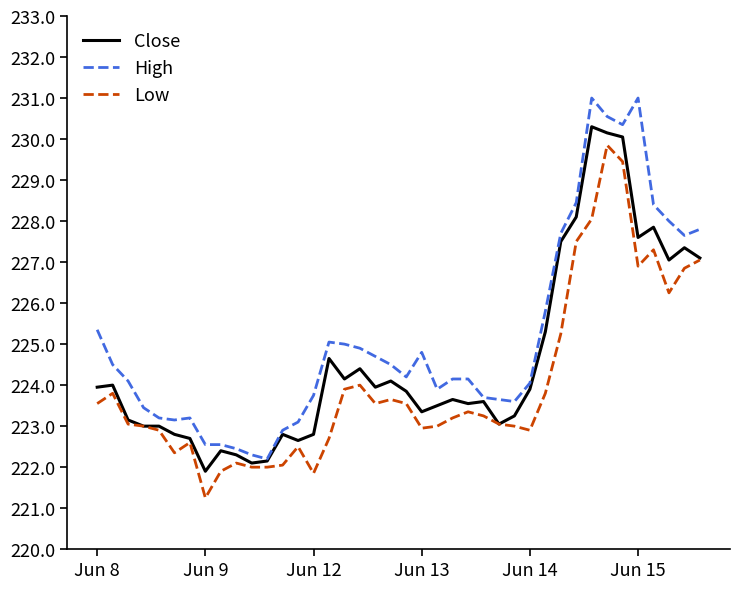

Does the chart display data point markers on the line(s)?

No